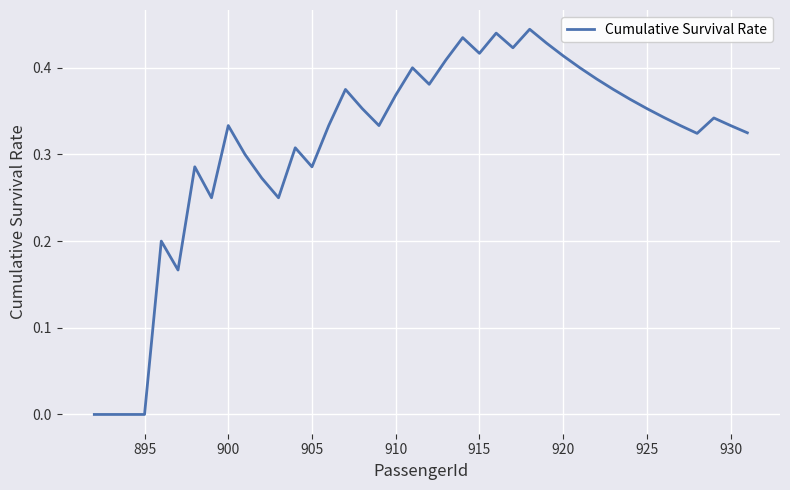

What is the sum of all values?

12.5